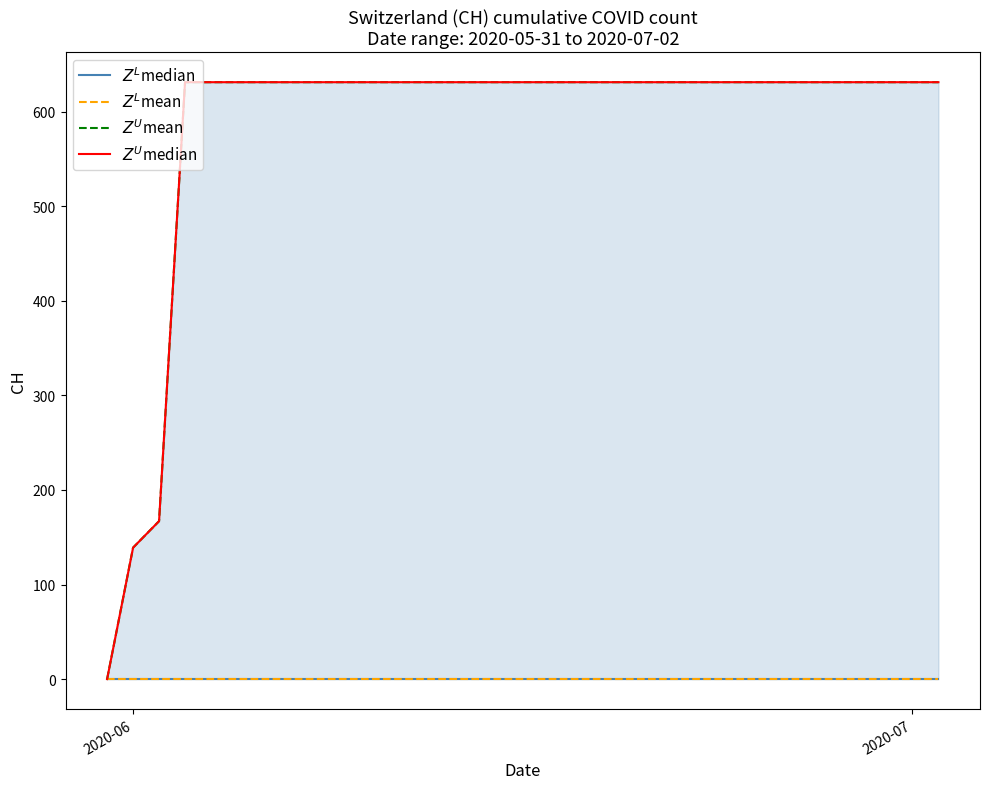

What is the sum of all $Z^U$median values?

19236